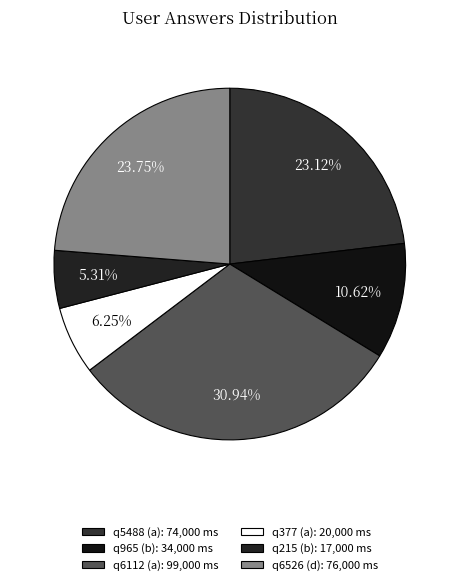

What percentage is NOT represented by q215 (b)?

94.7%